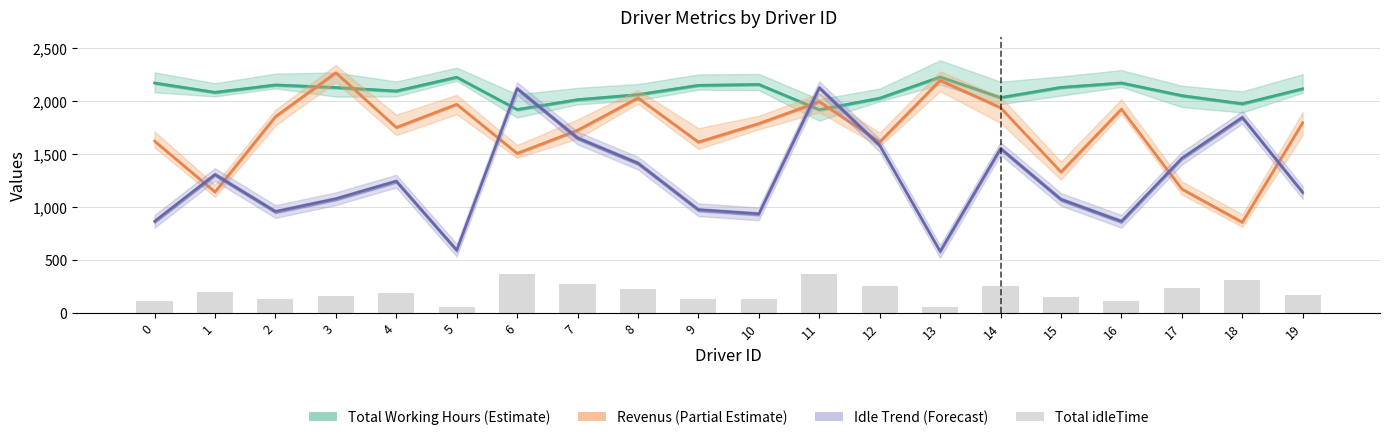

Reading right to left, transcribe all the data shown in this chart.

Total Working Hours: 2113.0	1971.5	2048.5	2167.5	2126.1	2030.2	2224.1	2024.2	1915.5	2153.4	2145.6	2057.8	2010.3	1917.2	2221.8	2091.7	2124.9	2149.0	2079.2	2167.5
Revenus: 1793.0	854.5	1167.5	1920.5	1327.9	1934.8	2191.9	1610.8	1991.5	1784.6	1610.4	2026.2	1721.7	1503.8	1966.2	1748.3	2264.1	1850.0	1139.8	1619.5
Idle Trend (Forecast): 1135.0	1842.5	1457.5	862.5	1069.5	1549.0	579.5	1579.0	2122.5	933.0	972.0	1411.0	1648.5	2114.0	591.0	1241.5	1075.5	955.0	1304.0	862.5
Total idleTime: 167.0	308.5	231.5	112.5	153.9	249.8	55.9	255.8	364.5	126.6	134.4	222.2	269.7	362.8	58.2	188.3	155.1	131.0	200.8	112.5